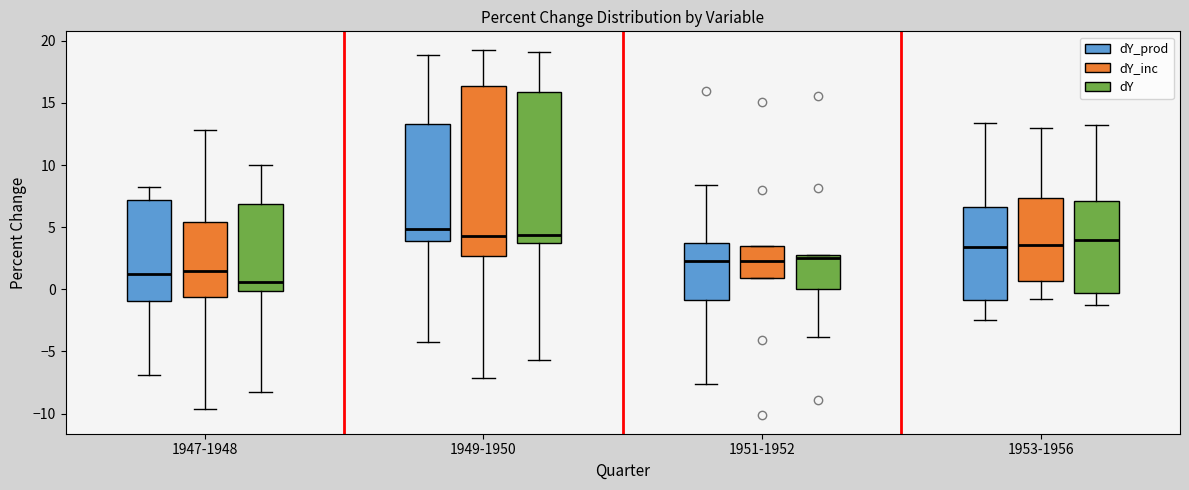

Reading left to right, read every box against the y-axis: the position of its median line, the range the box covers, and the ends of its whiskers. The values are not printed on the chart, so give them approximately, as read against the axis.

1947-1948 (dY_prod): median 1.5, box -1.0 to 7.0, whiskers -7.0 to 8.5
1947-1948 (dY_inc): median 1.5, box -0.5 to 5.5, whiskers -9.5 to 13.0
1947-1948 (dY): median 0.5, box 0.0 to 7.0, whiskers -8.5 to 10.0
1949-1950 (dY_prod): median 5.0, box 4.0 to 13.5, whiskers -4.0 to 19.0
1949-1950 (dY_inc): median 4.5, box 2.5 to 16.5, whiskers -7.0 to 19.5
1949-1950 (dY): median 4.5, box 4.0 to 16.0, whiskers -5.5 to 19.0
1951-1952 (dY_prod): median 2.5, box -1.0 to 3.5, whiskers -7.5 to 8.5
1951-1952 (dY_inc): median 2.5, box 1.0 to 3.5, whiskers 1.0 to 3.5
1951-1952 (dY): median 2.5, box 0.0 to 3.0, whiskers -4.0 to 3.0
1953-1956 (dY_prod): median 3.5, box -1.0 to 6.5, whiskers -2.5 to 13.5
1953-1956 (dY_inc): median 3.5, box 0.5 to 7.5, whiskers -0.5 to 13.0
1953-1956 (dY): median 4.0, box -0.5 to 7.0, whiskers -1.5 to 13.0